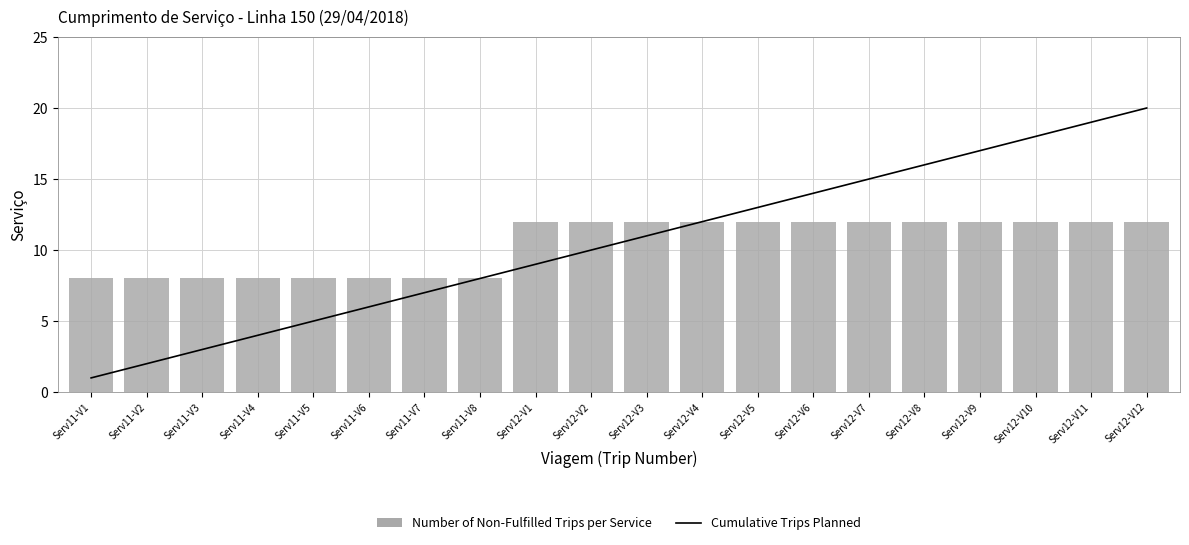

What is the minimum value shown in the chart?

1